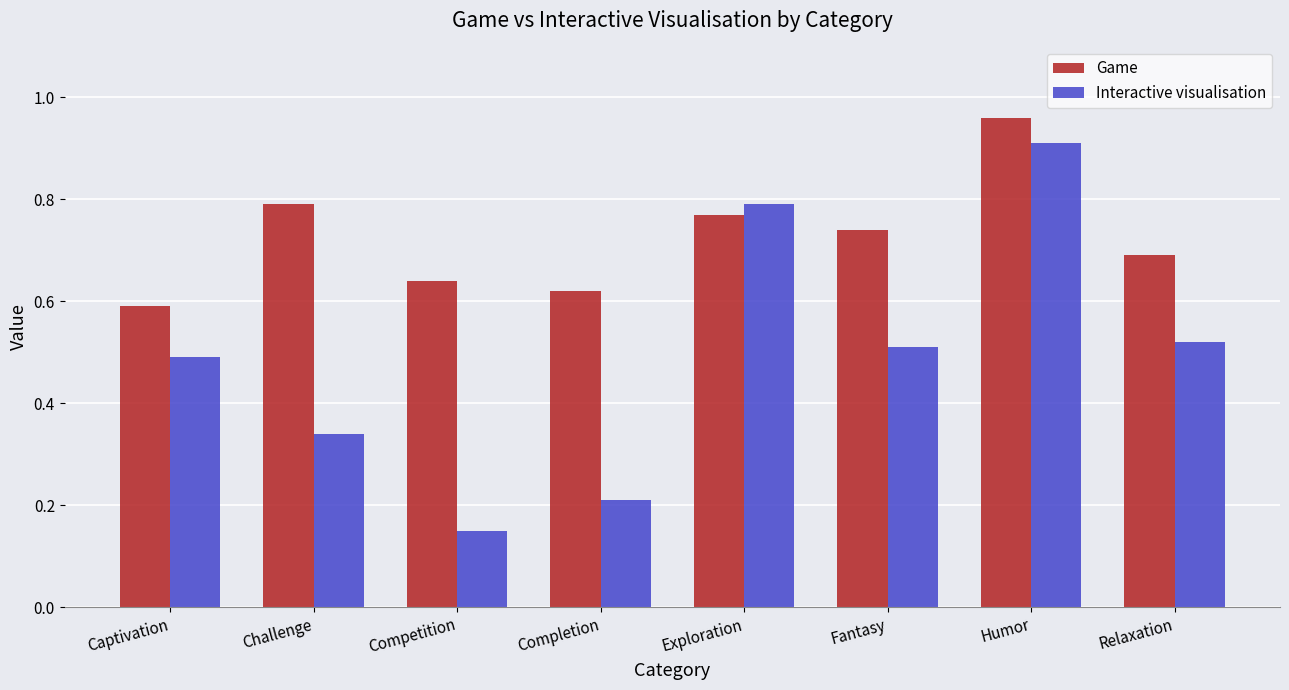

The Game series shows 0.7 at Relaxation. True or false?

True